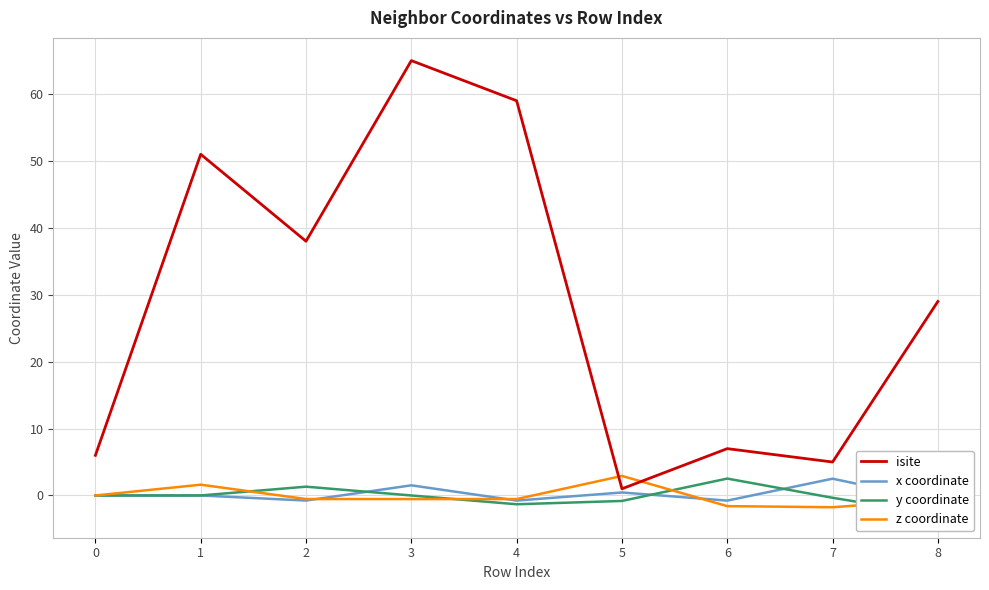

At 3, list the series in order from largest to smallest.

isite, x coordinate, y coordinate, z coordinate